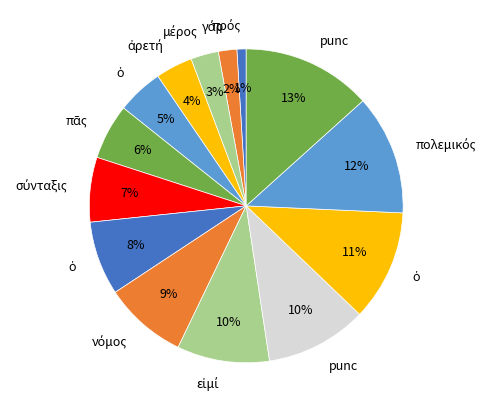

How many slices are in this pie chart?

14